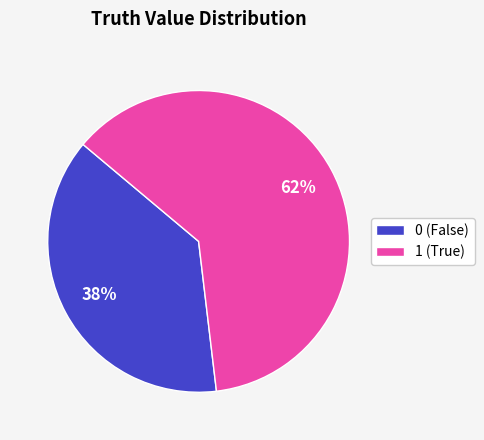

Do 1 (True) and 0 (False) together represent more than half of the pie?

Yes